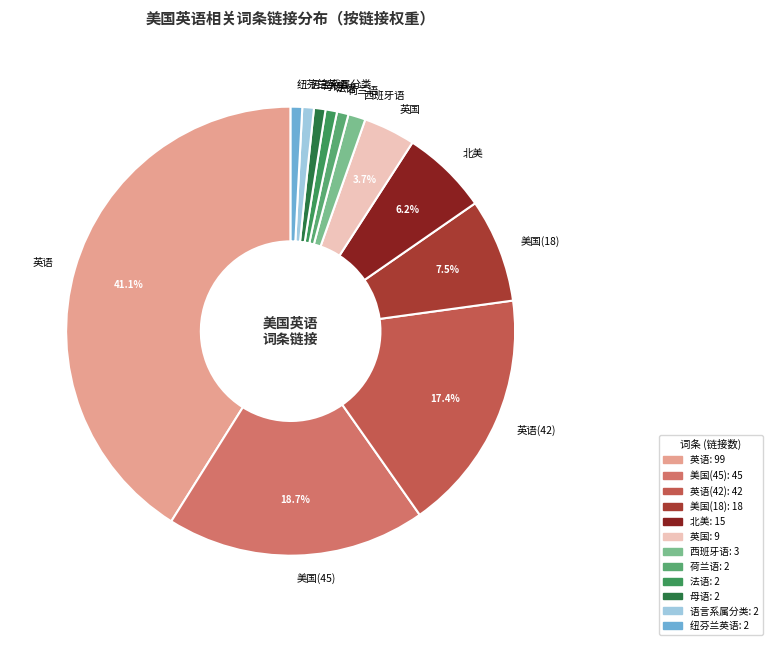

The 西班牙语 slice represents 1% of the pie. True or false?

True